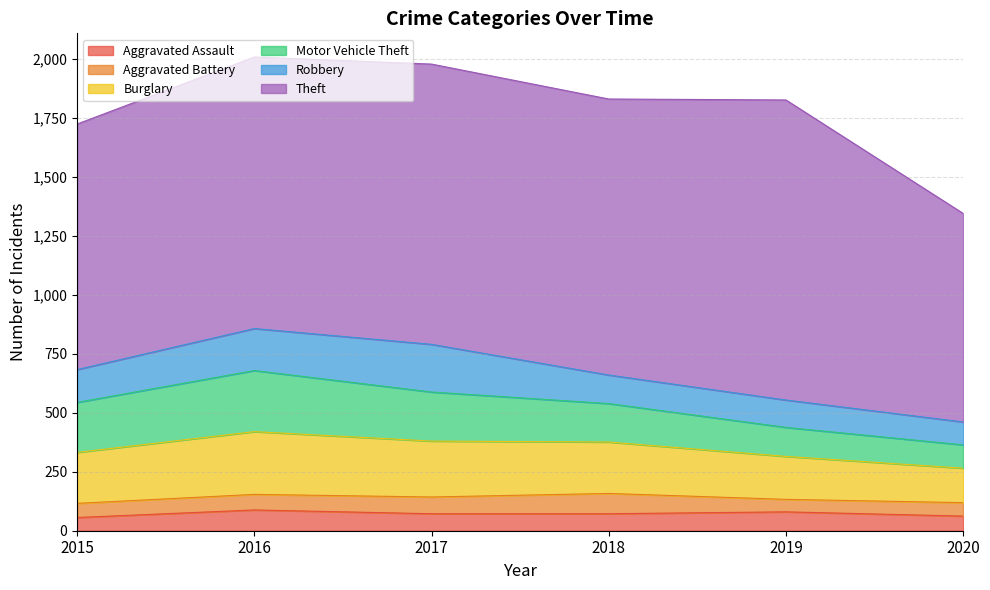

How many lines are shown in the chart?

6